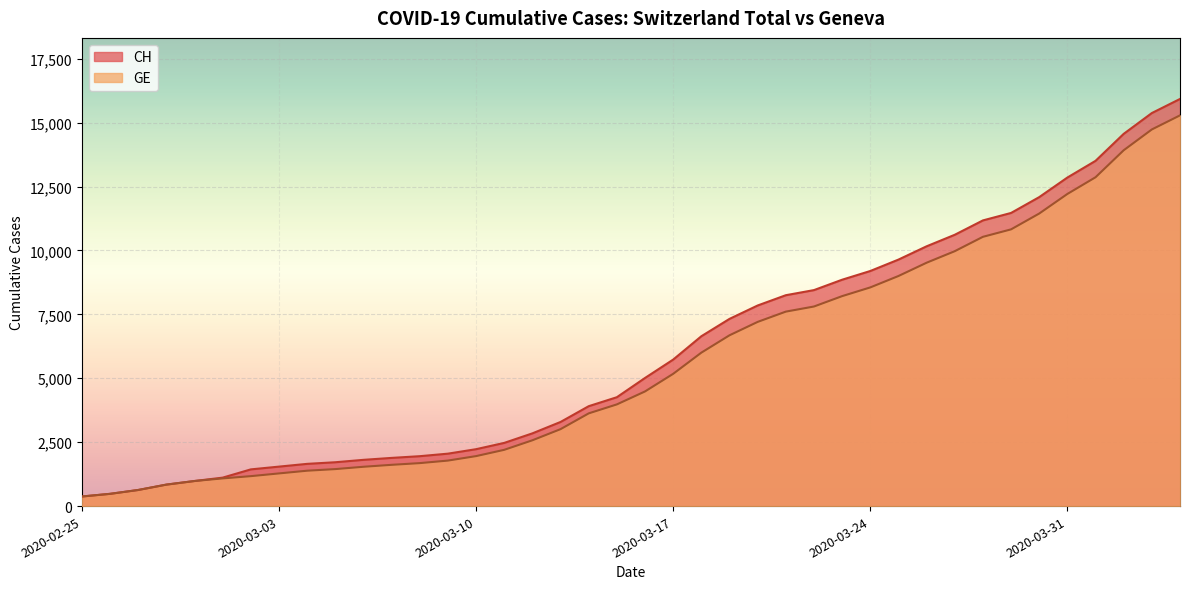

True or false: CH and GE intersect in this chart.

False